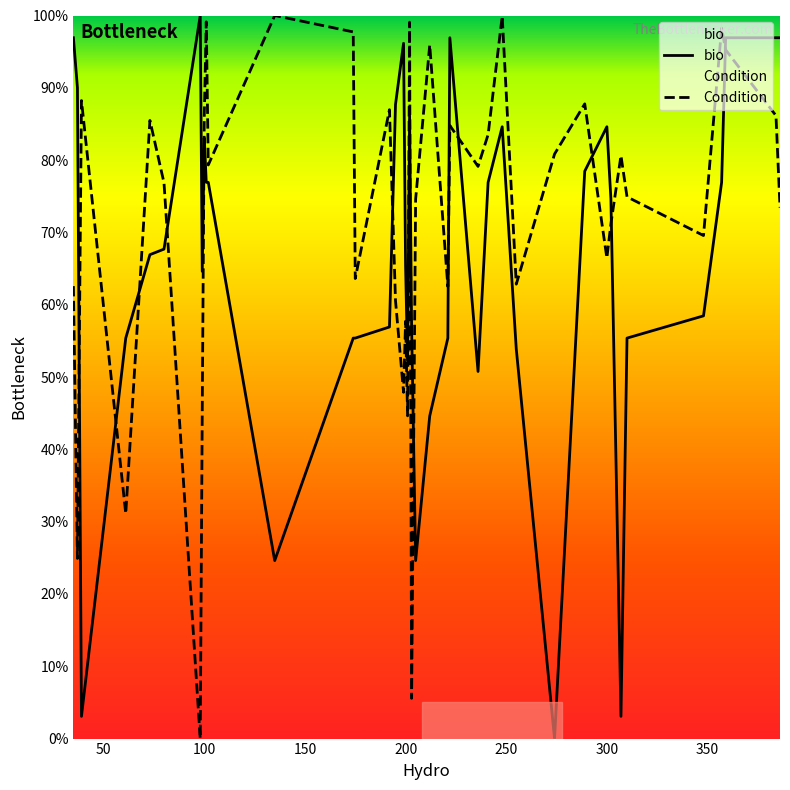

Count the number of data series in this chart.

2